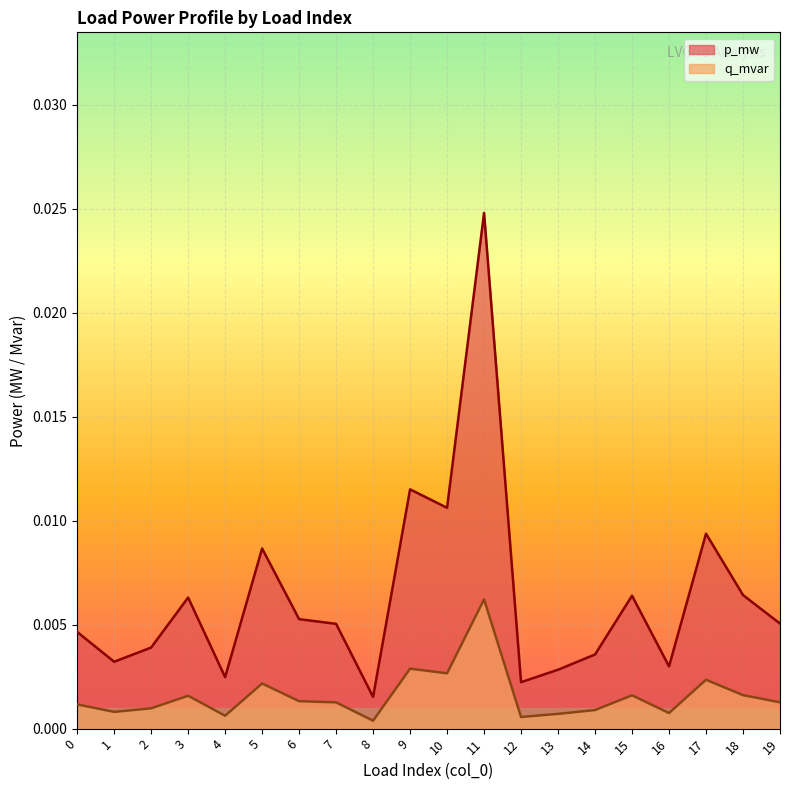

Where is the first local minimum for p_mw?

1